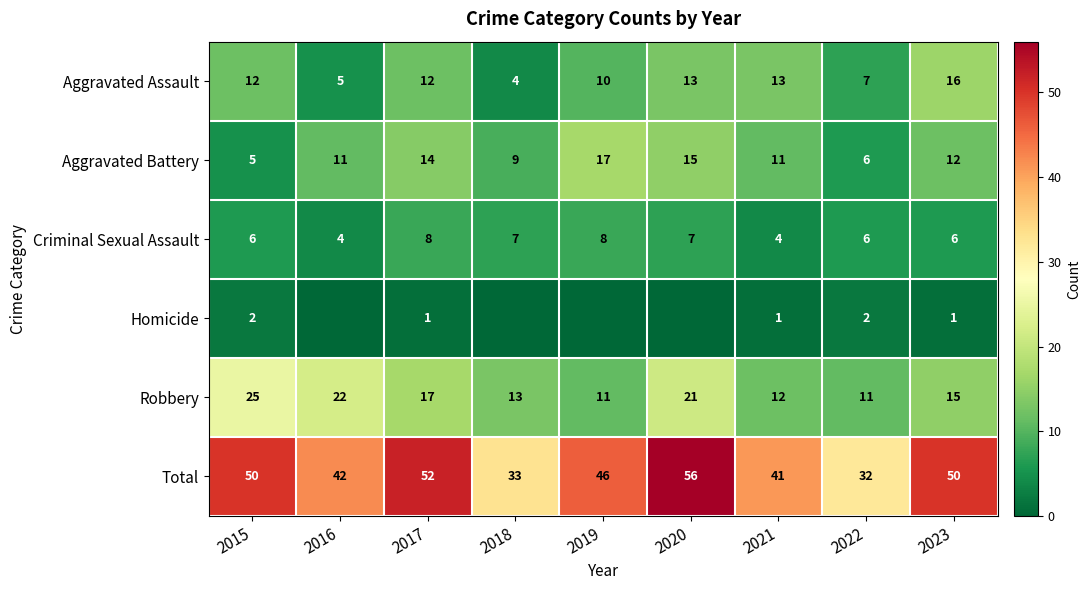

Is the value of Aggravated Battery at 2023 greater than the value of Homicide at 2017?

Yes